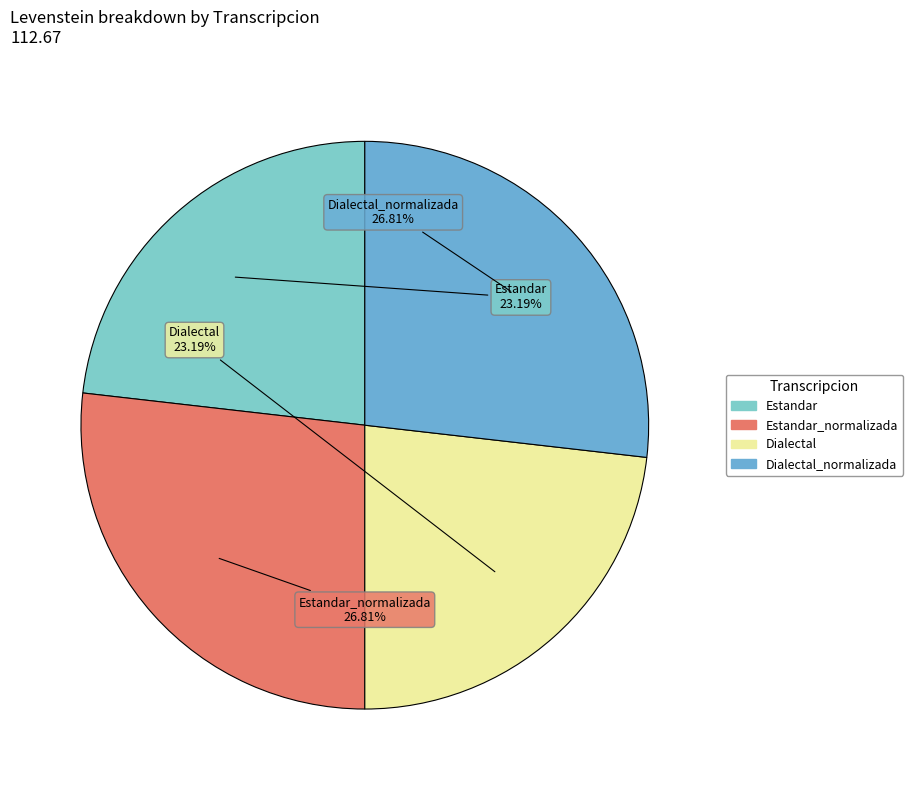

To the nearest percent, what is the difference between the largest and smallest slice percentages?

4%